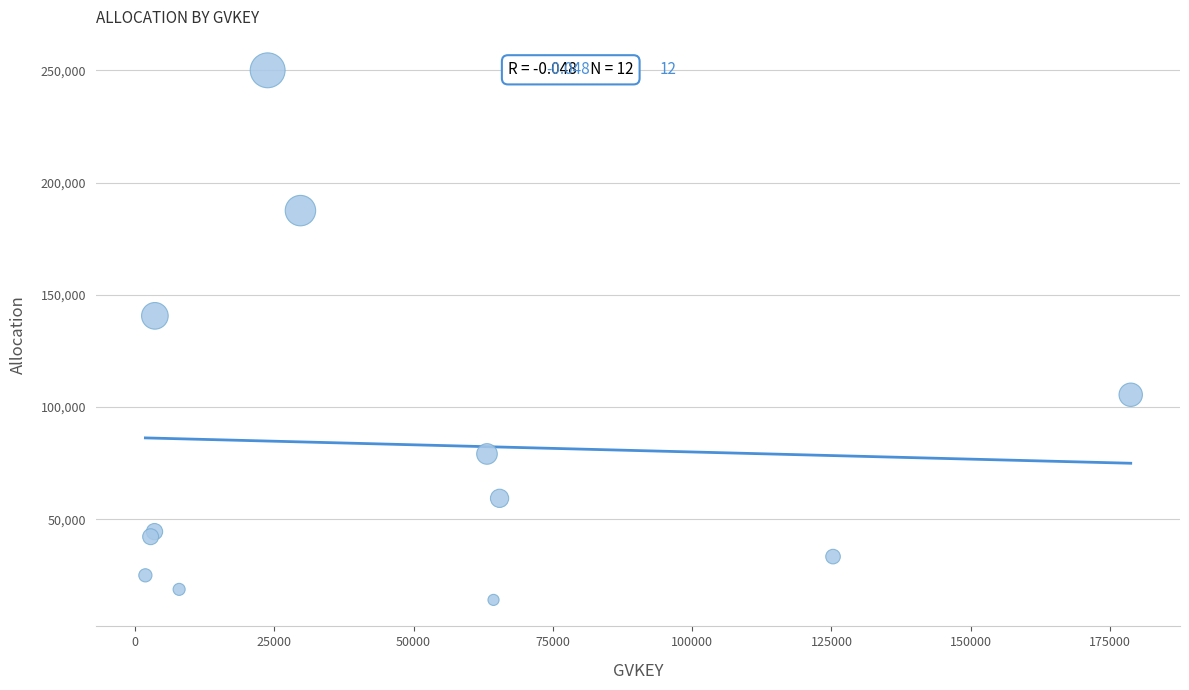

What Y value in the scatter plot is closest to 132039?

140625.0